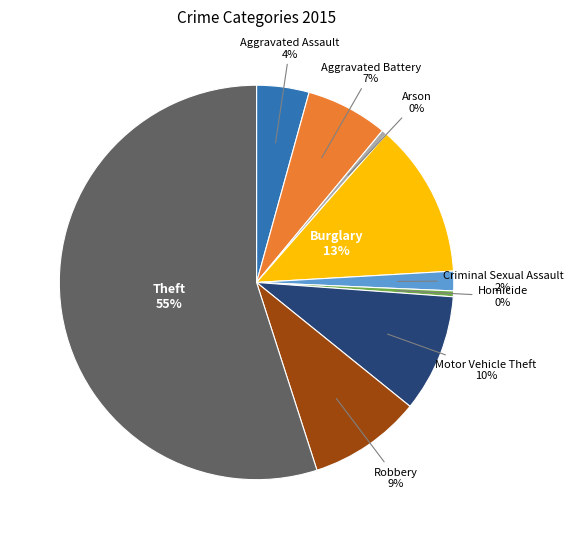

How many slices are in this pie chart?

9